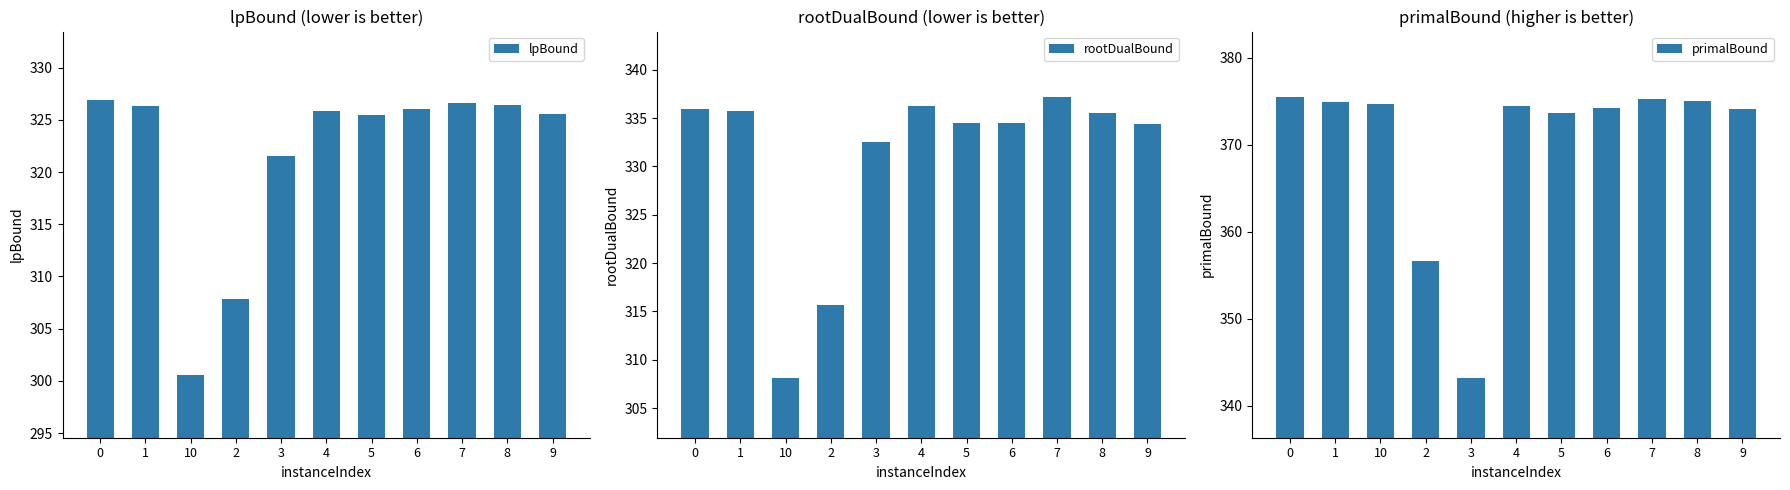

What is the difference between the lpBound values at 5 and 3?

3.9